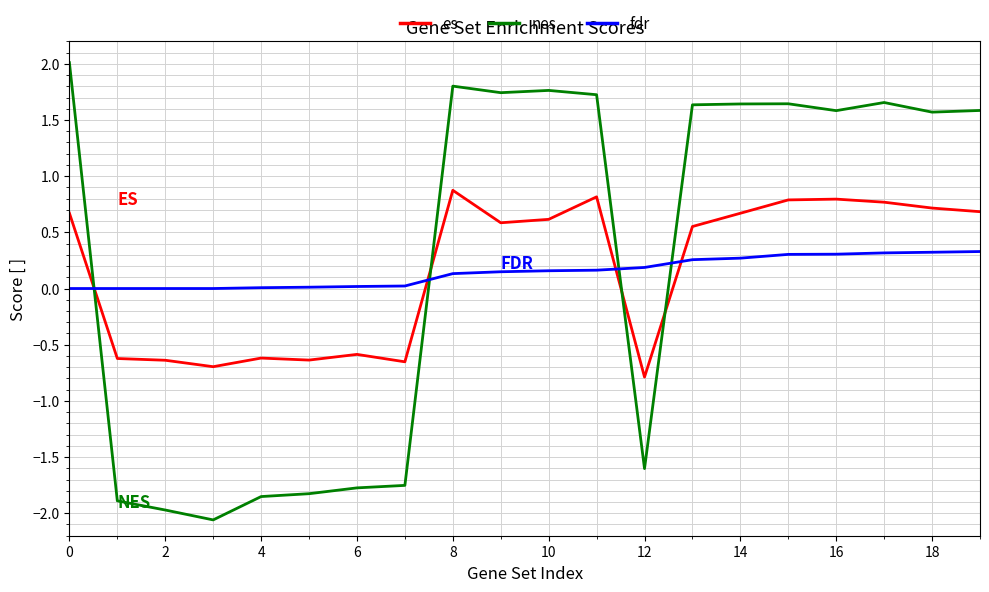

How many values in the nes series exceed 1?

12